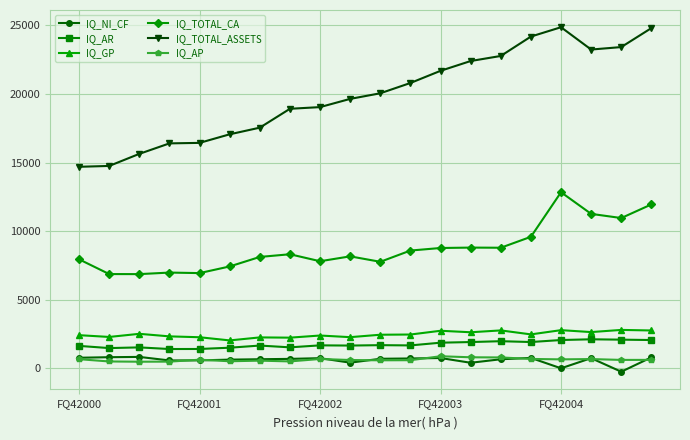

True or false: IQ_GP has more than 2 points higher than both neighbors.

True